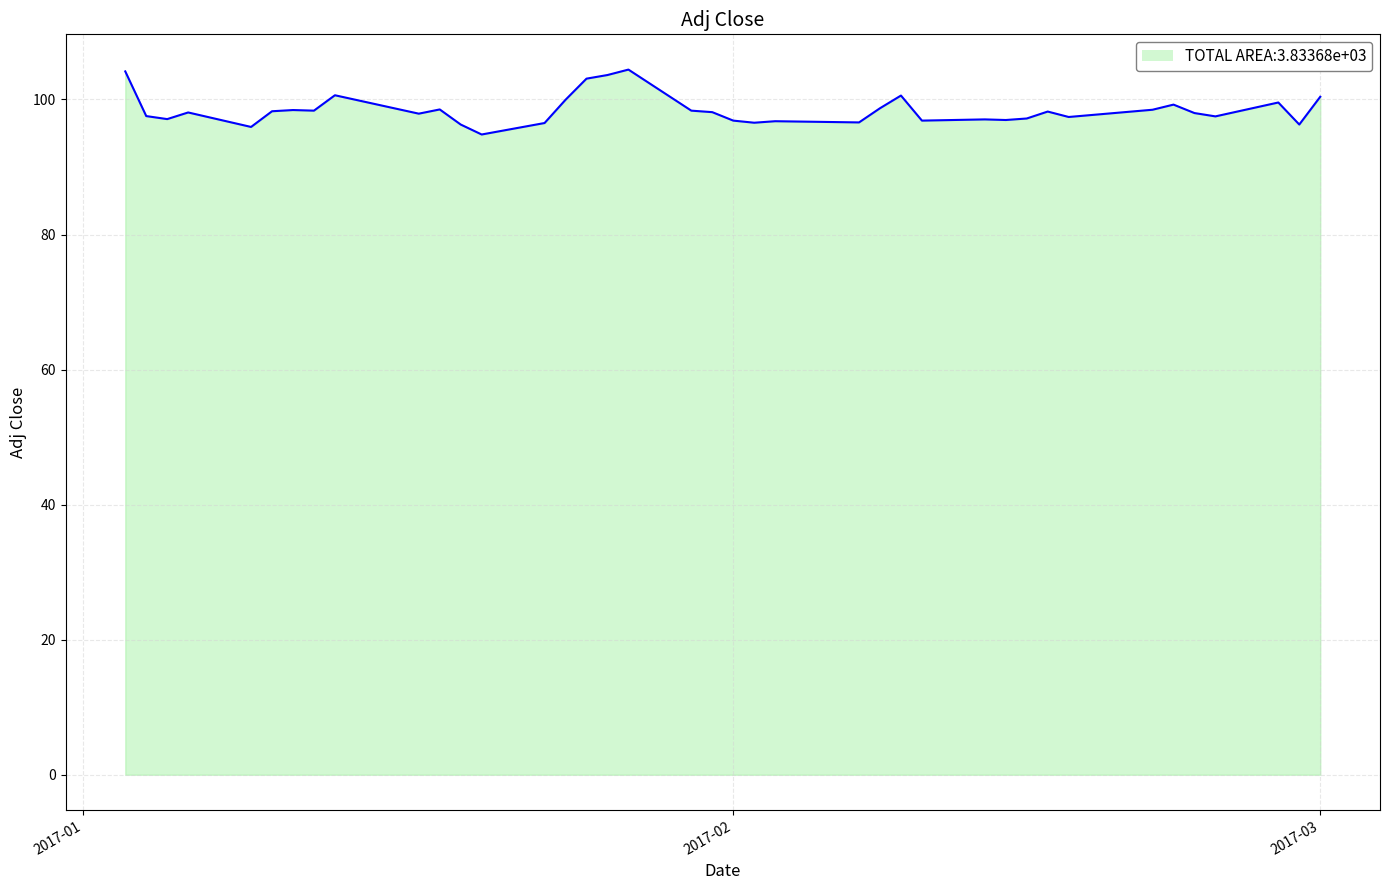

Does the chart display data point markers on the line(s)?

No